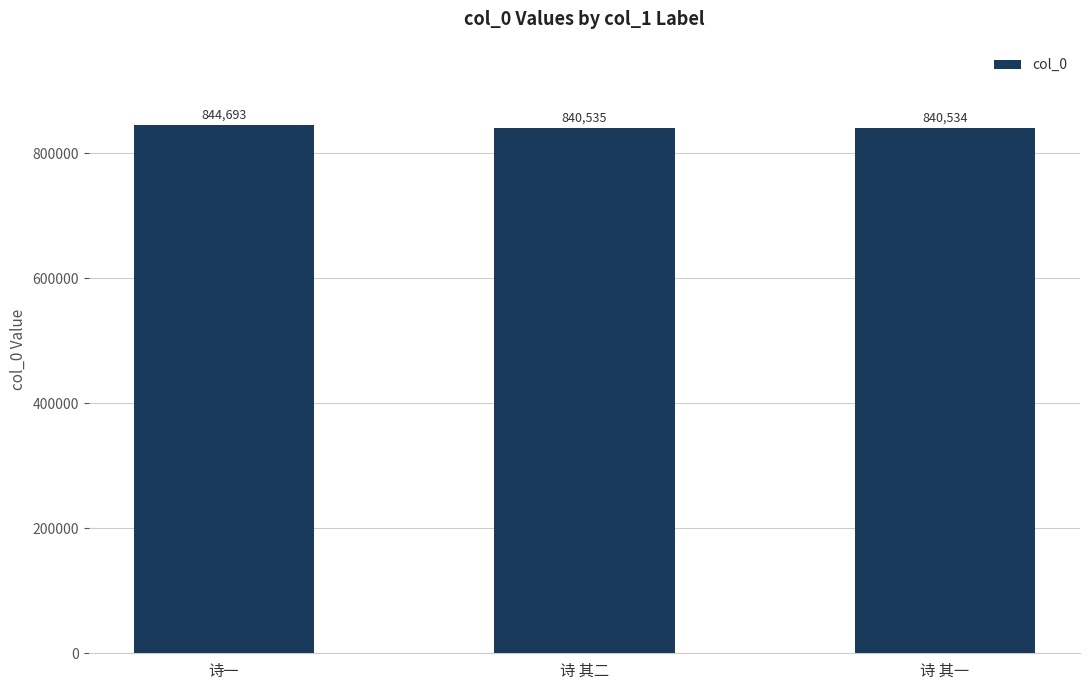

Are the bars horizontal?

No